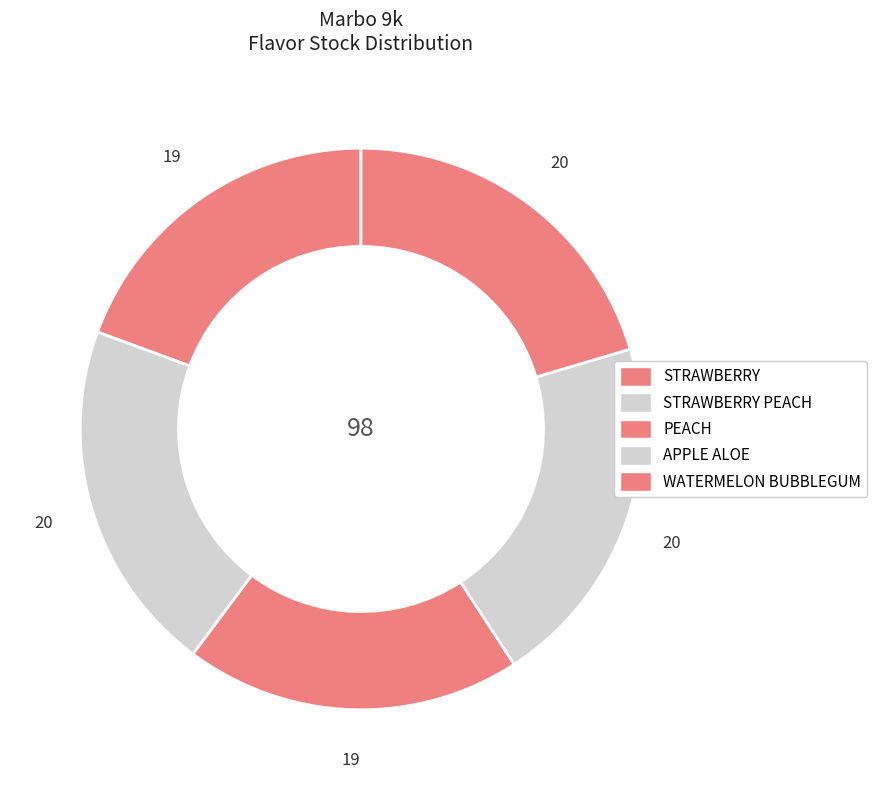

How many segments does this pie chart have?

5